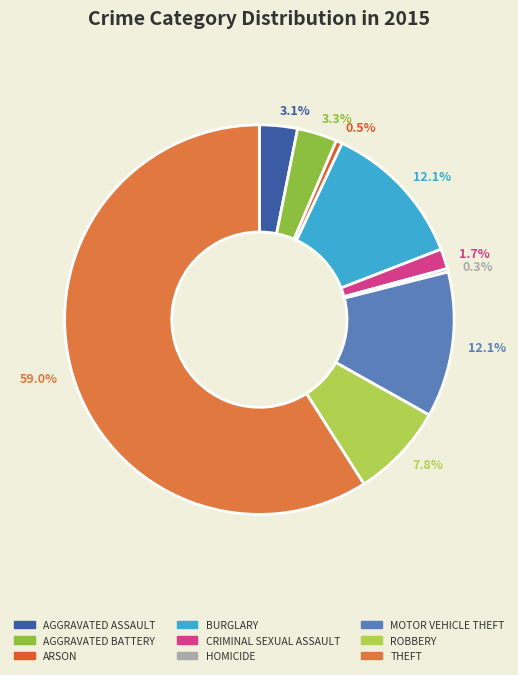

Count the number of slices in the pie.

9